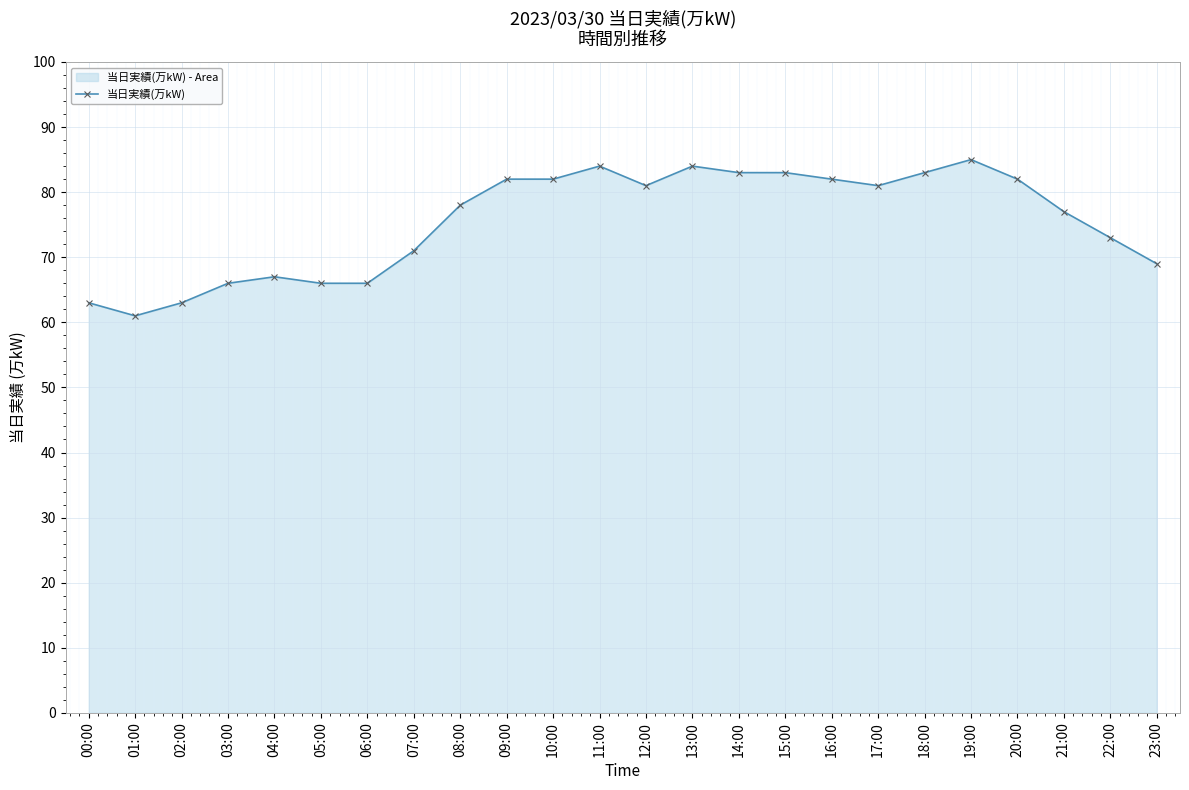

What is the greatest value displayed?

85